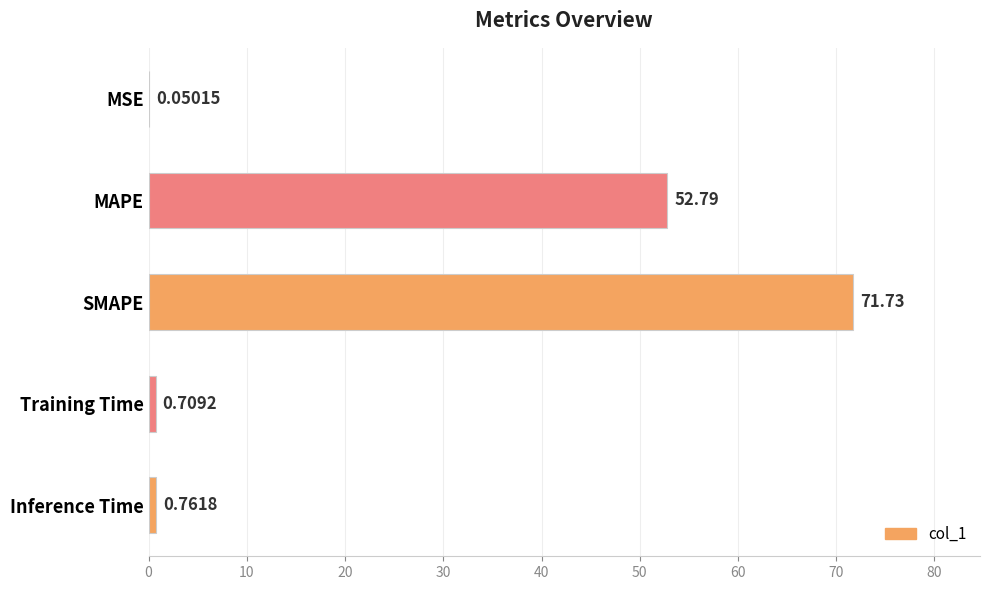

What is the average value?

25.2